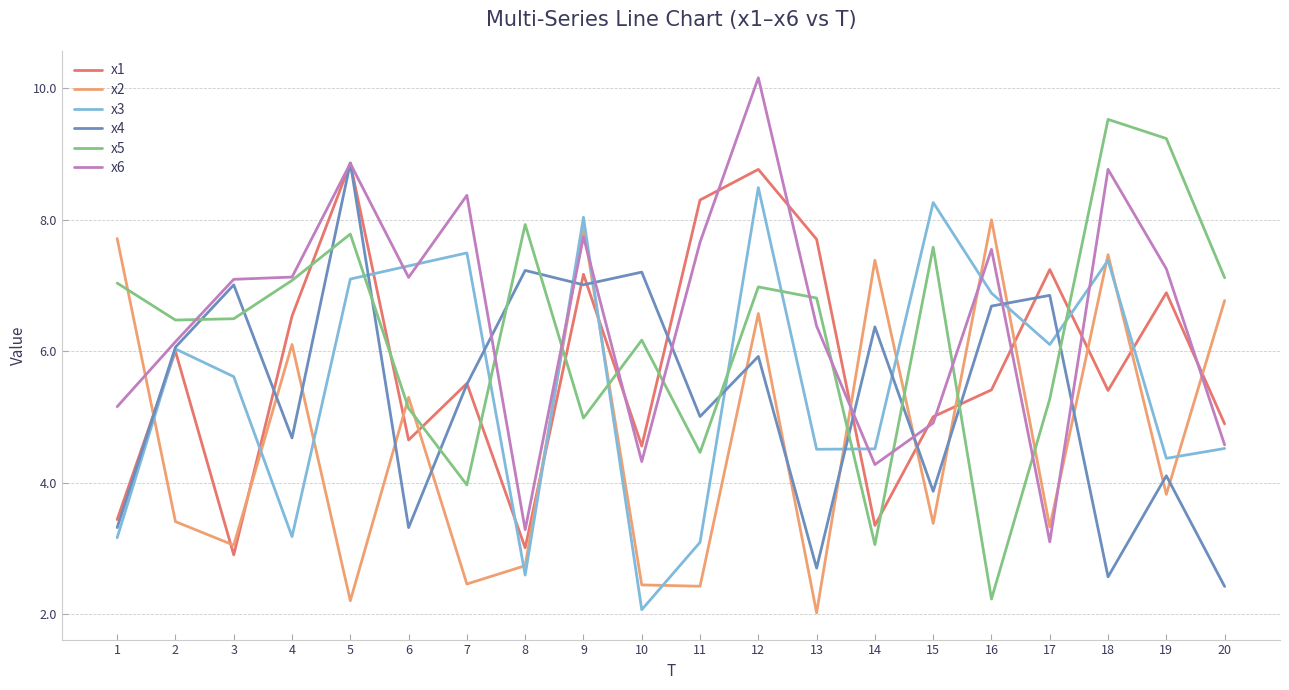

What is the lowest value of the x5 series?

2.2